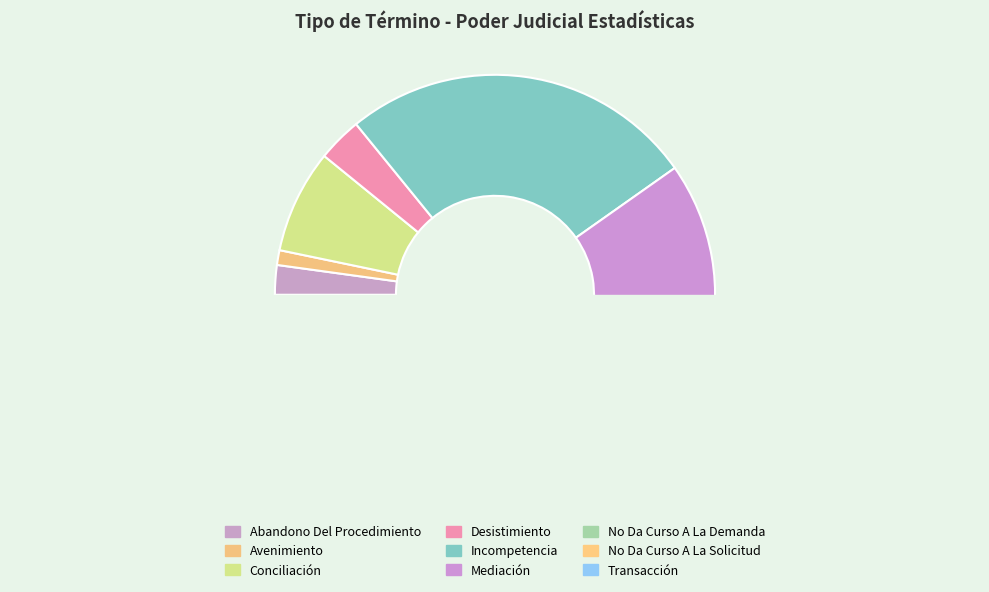

True or false: Desistimiento accounts for 1% of the total.

False